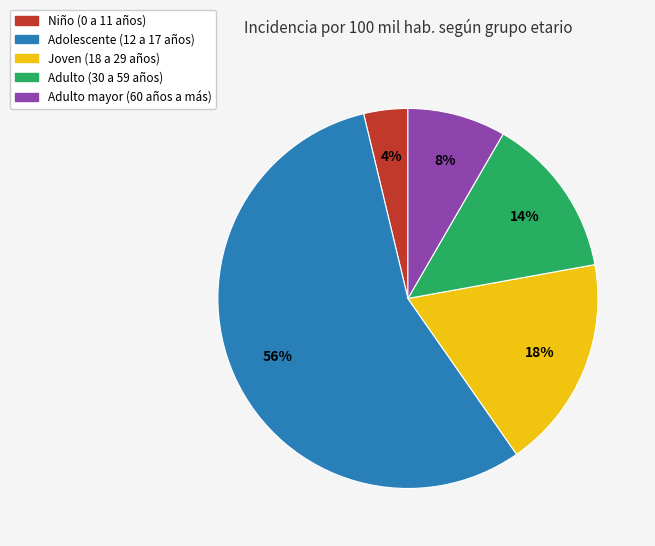

What is the majority slice?

Adolescente (12 a 17 años)